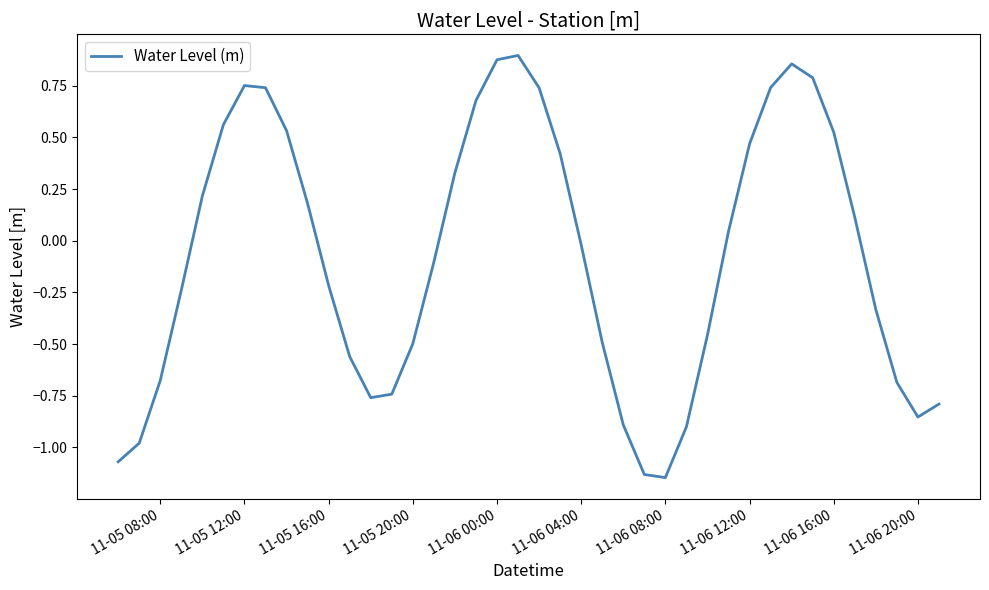

What is the difference between the maximum and minimum values?

2.0